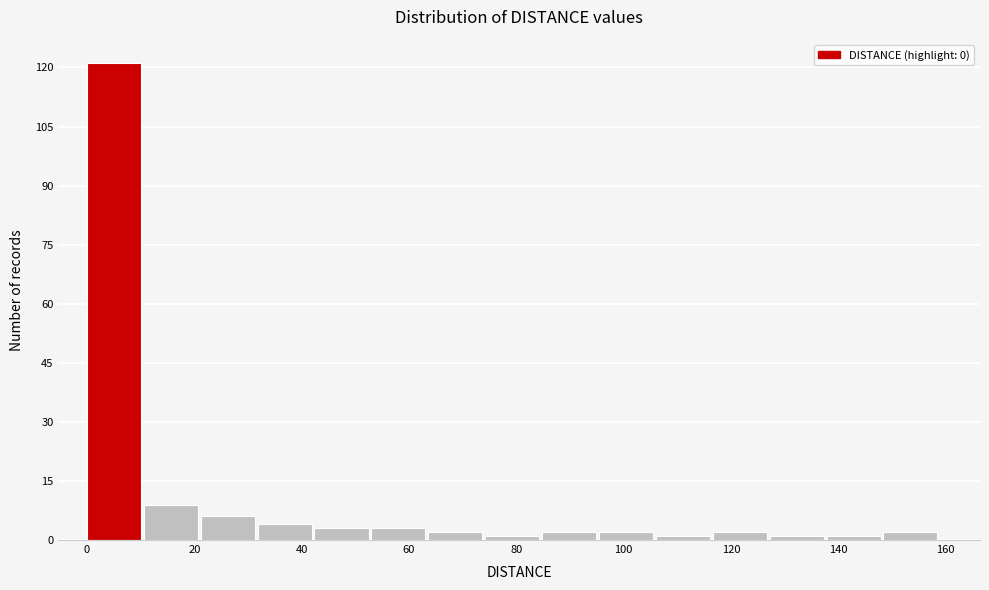

Reading left to right, list every bar in this chart as the range it spans on the x-axis followed by its height. Neither the bar edges nor the heights are printed on the chart, so give them approximately, as read against the axes.

0.0 to 10.6: 122
10.6 to 21.2: 10
21.2 to 31.8: 6
31.8 to 42.4: 4
42.4 to 53.0: 4
53.0 to 63.6: 4
63.6 to 74.2: 2
74.2 to 84.8: under 2
84.8 to 95.4: 2
95.4 to 106.0: 2
106.0 to 116.6: under 2
116.6 to 127.2: 2
127.2 to 137.8: under 2
137.8 to 148.4: under 2
148.4 to 159.0: 2